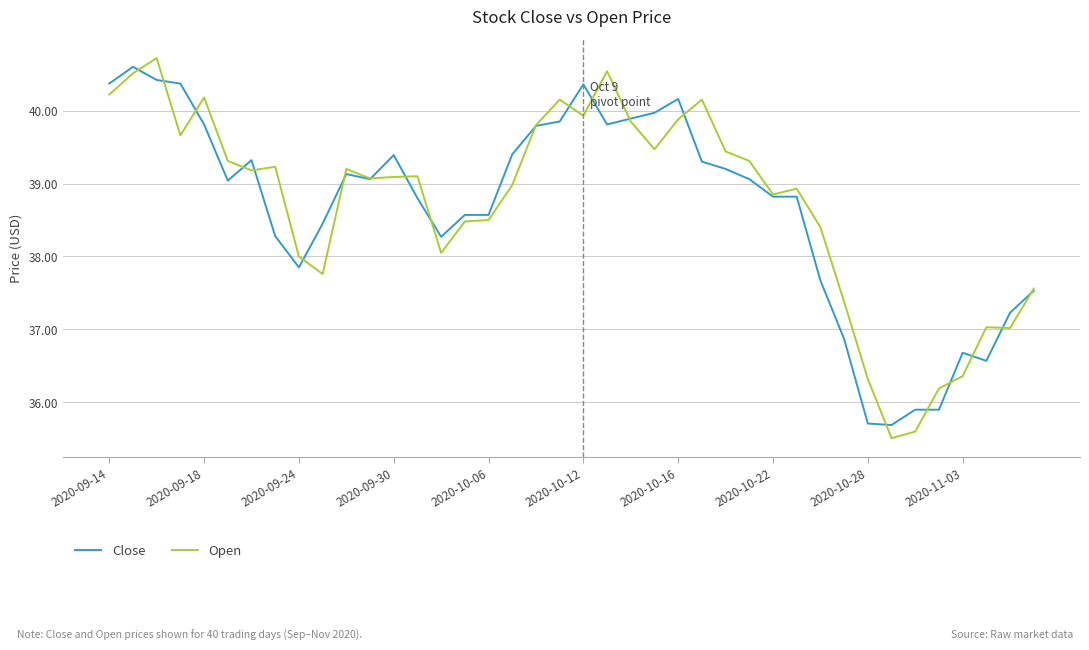

Which series has the widest spread of values?

Open